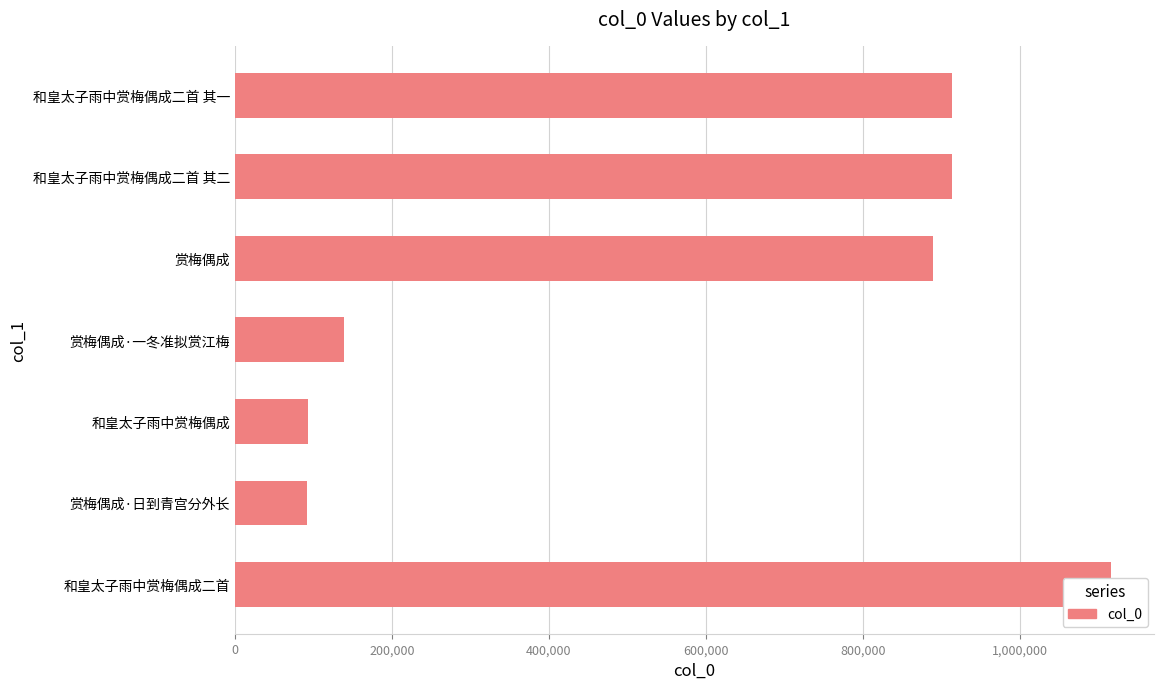

True or false: the data shows 59358 at 赏梅偶成·日到青宫分外长.

False